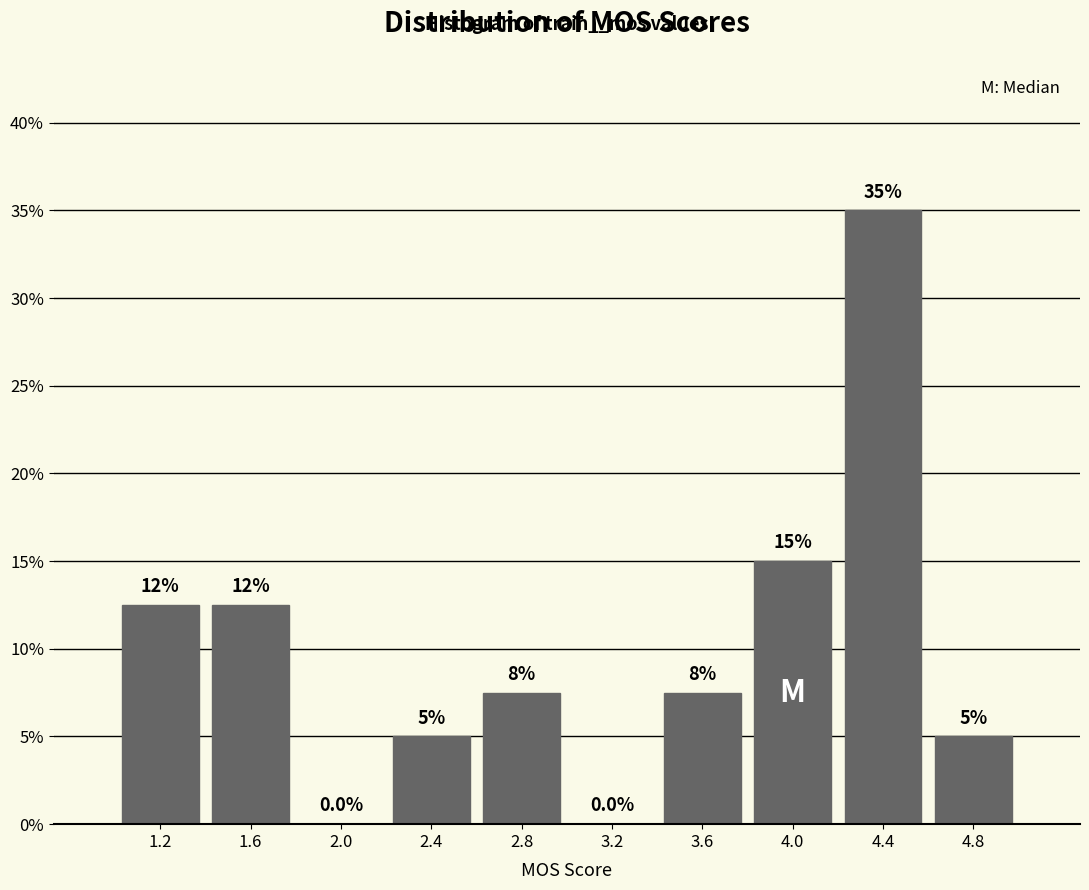

Over which range of the x-axis is the bar tallest?

4.2 to 4.6